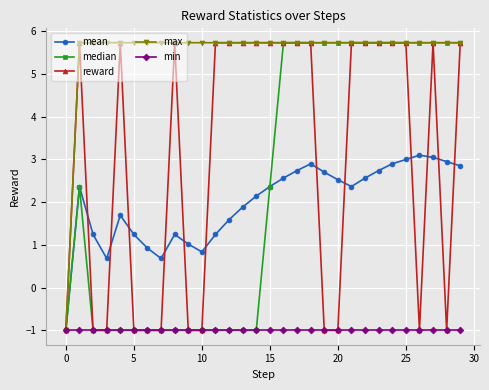

How many positive values does the reward series have?

18